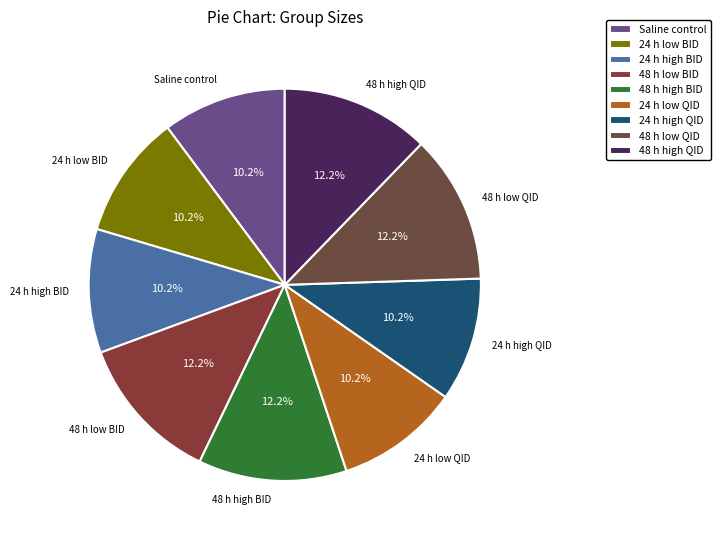

Combined, do 48 h low BID and 48 h low QID account for over 50%?

No